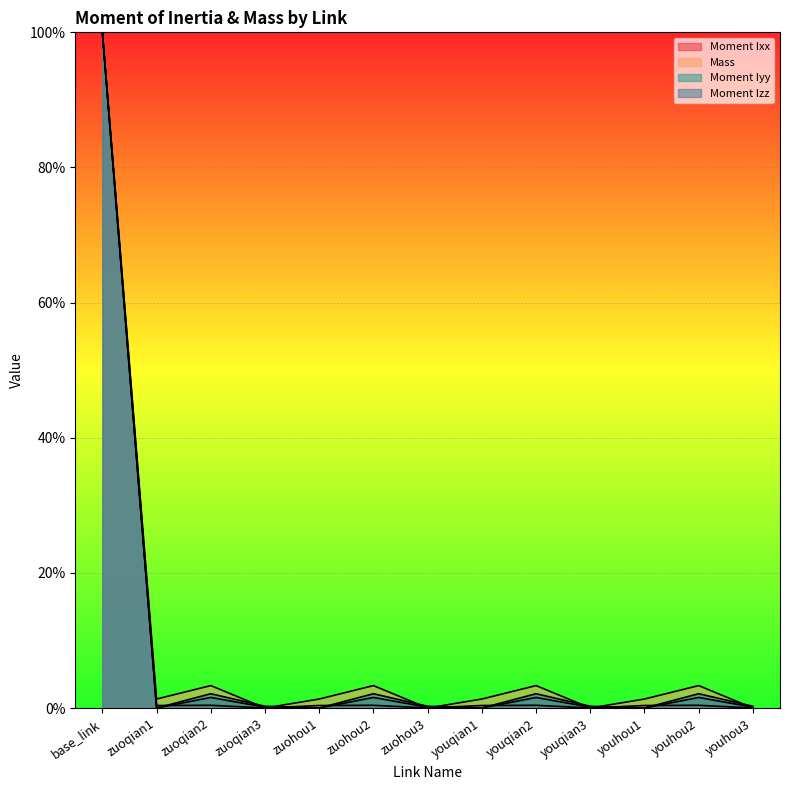

How many values in Mass are above zero?

12